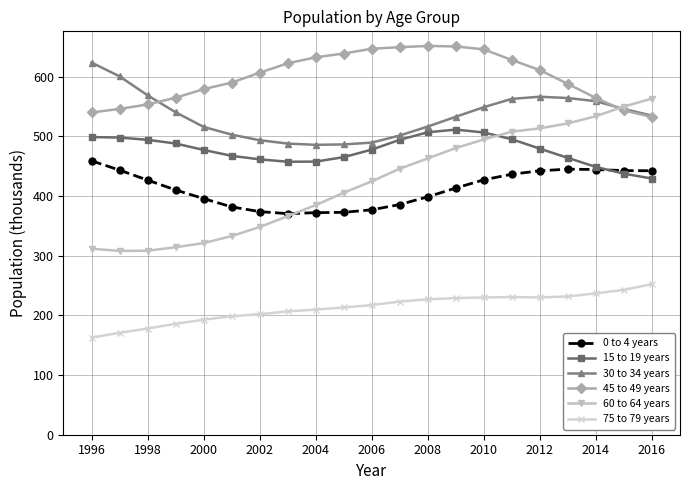

Which series has the widest spread of values?

60 to 64 years